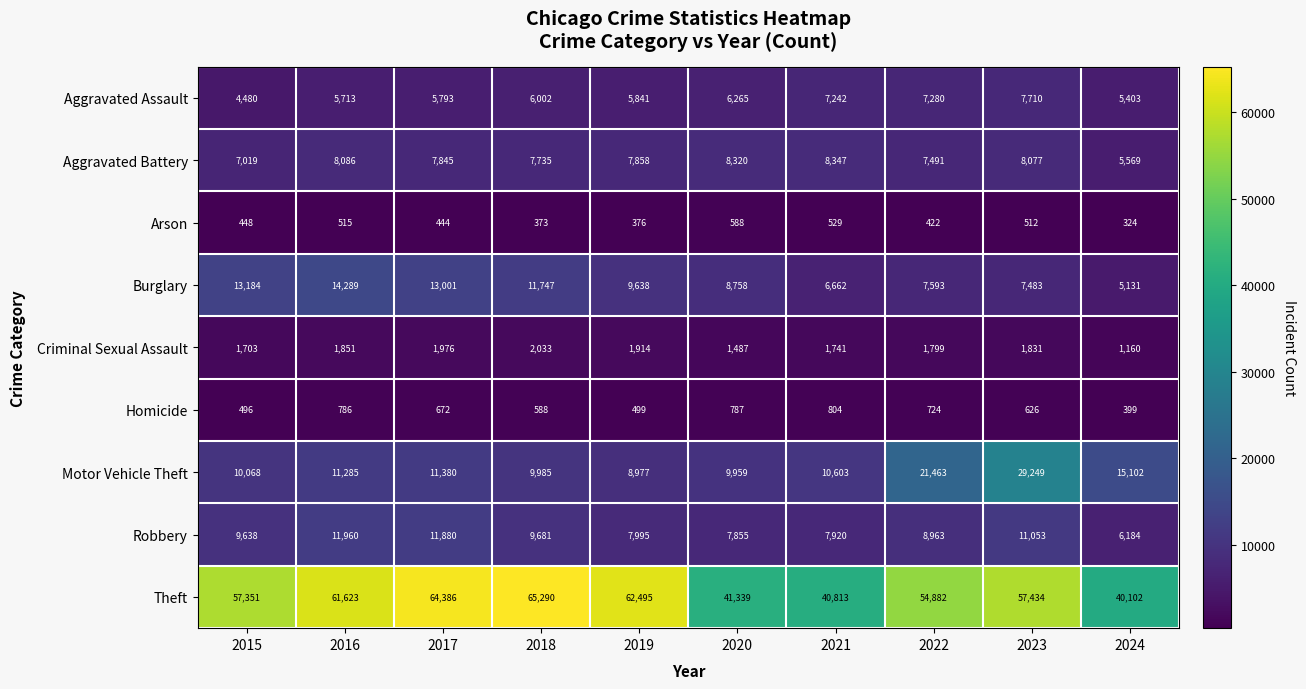

What is the sum of the Aggravated Battery values at 2020 and 2022?

15811